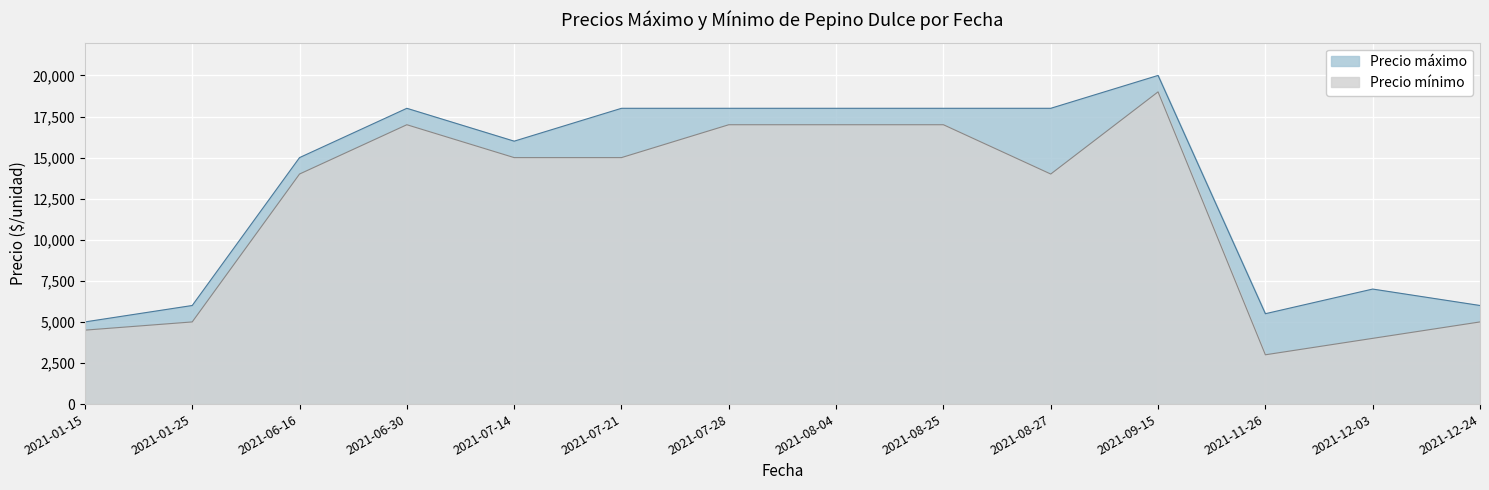

How many data points in Precio mínimo are less than 15000?

7